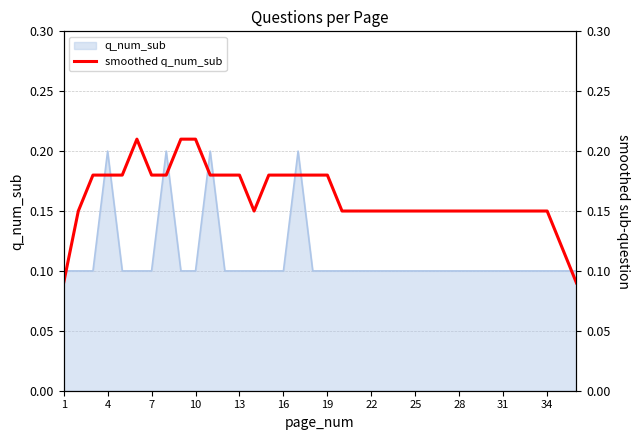

The q_num_sub series shows 0.2 at 4. True or false?

True